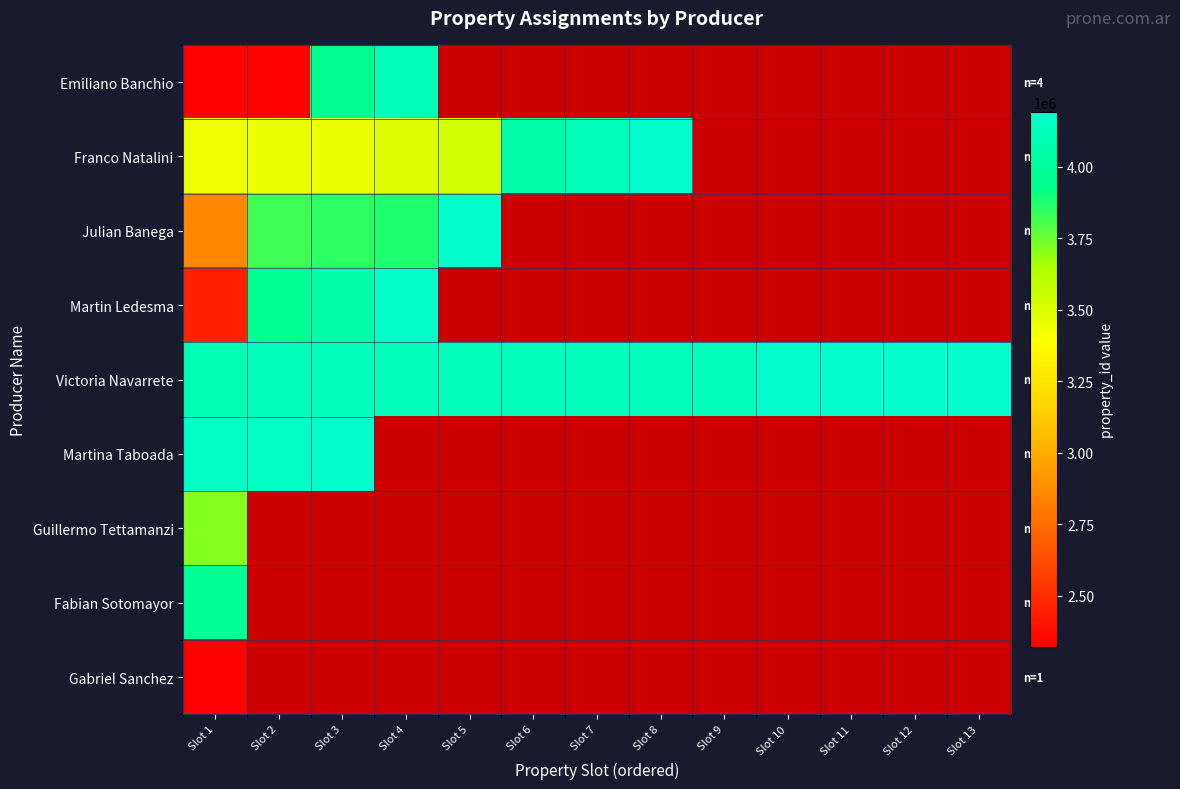

The value of Franco Natalini at Slot 4 is 2161933.5. True or false?

False